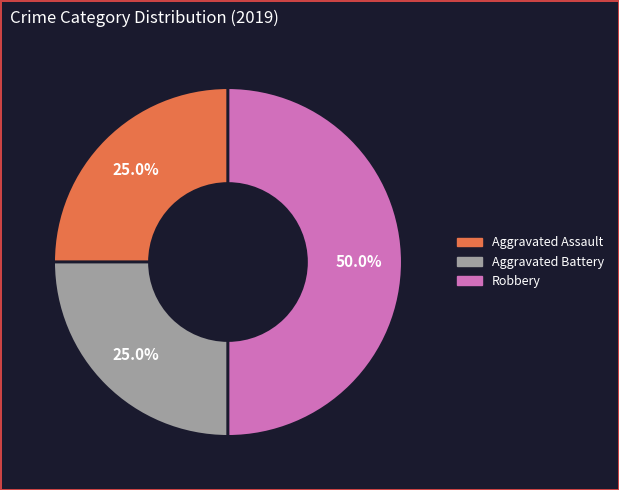

Which slice is the largest?

Robbery